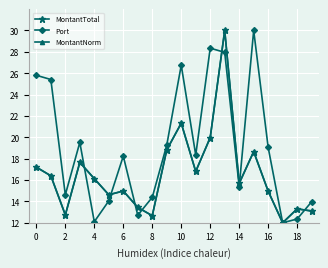

Does the chart have visible grid lines?

Yes